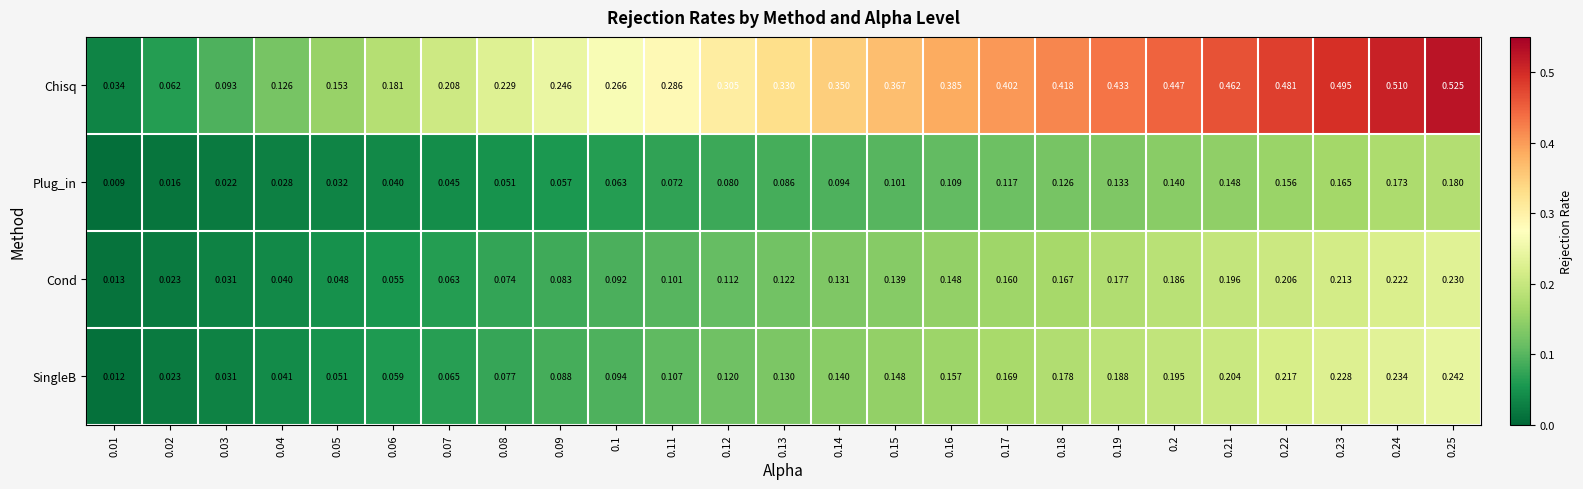

At 0.17, list the series in order from smallest to largest.

Plug_in, Cond, SingleB, Chisq